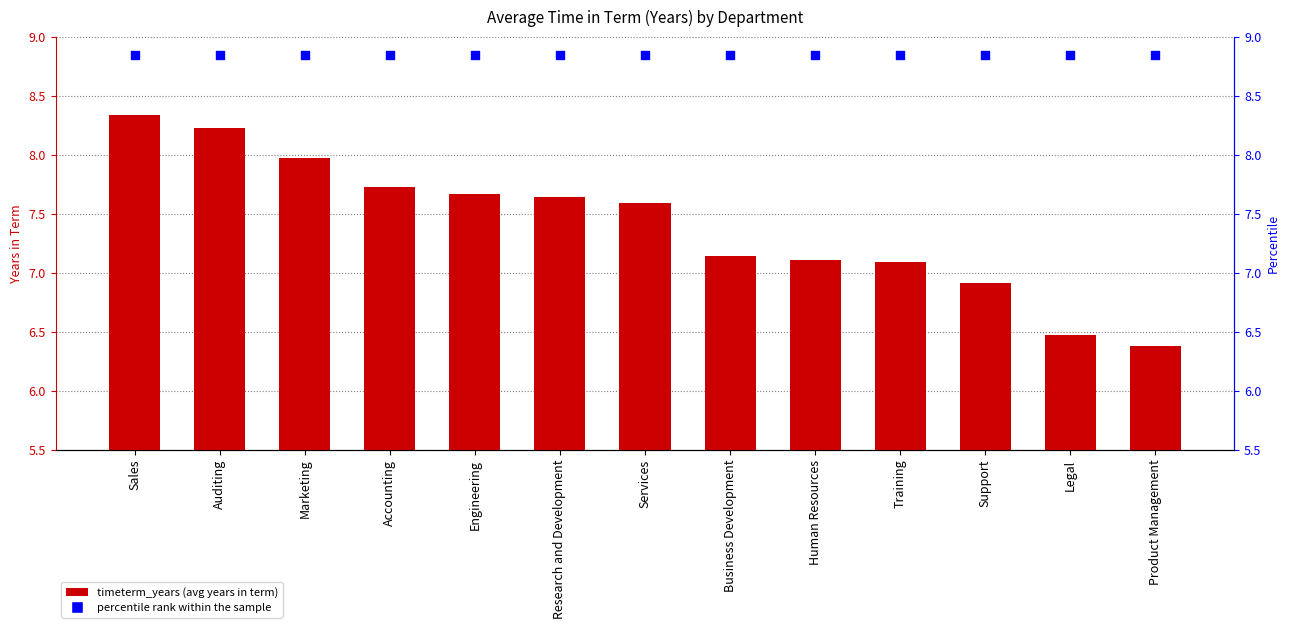

What is the total value across all series at Auditing?

17.1